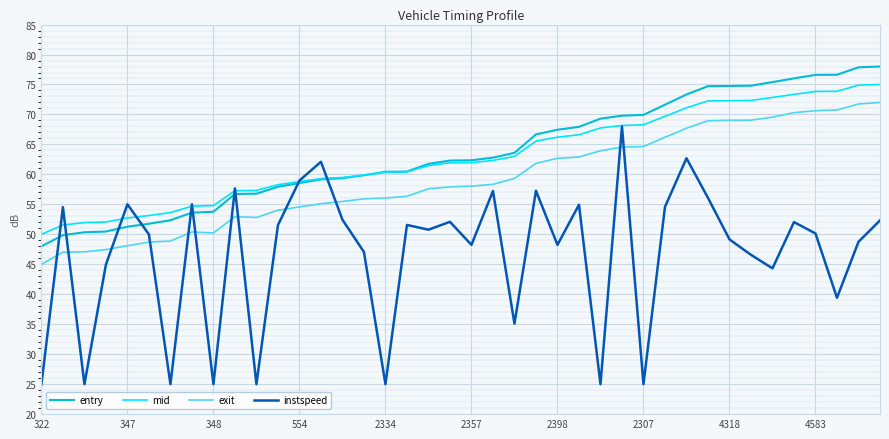

True or false: exit and entry cross at least once.

False